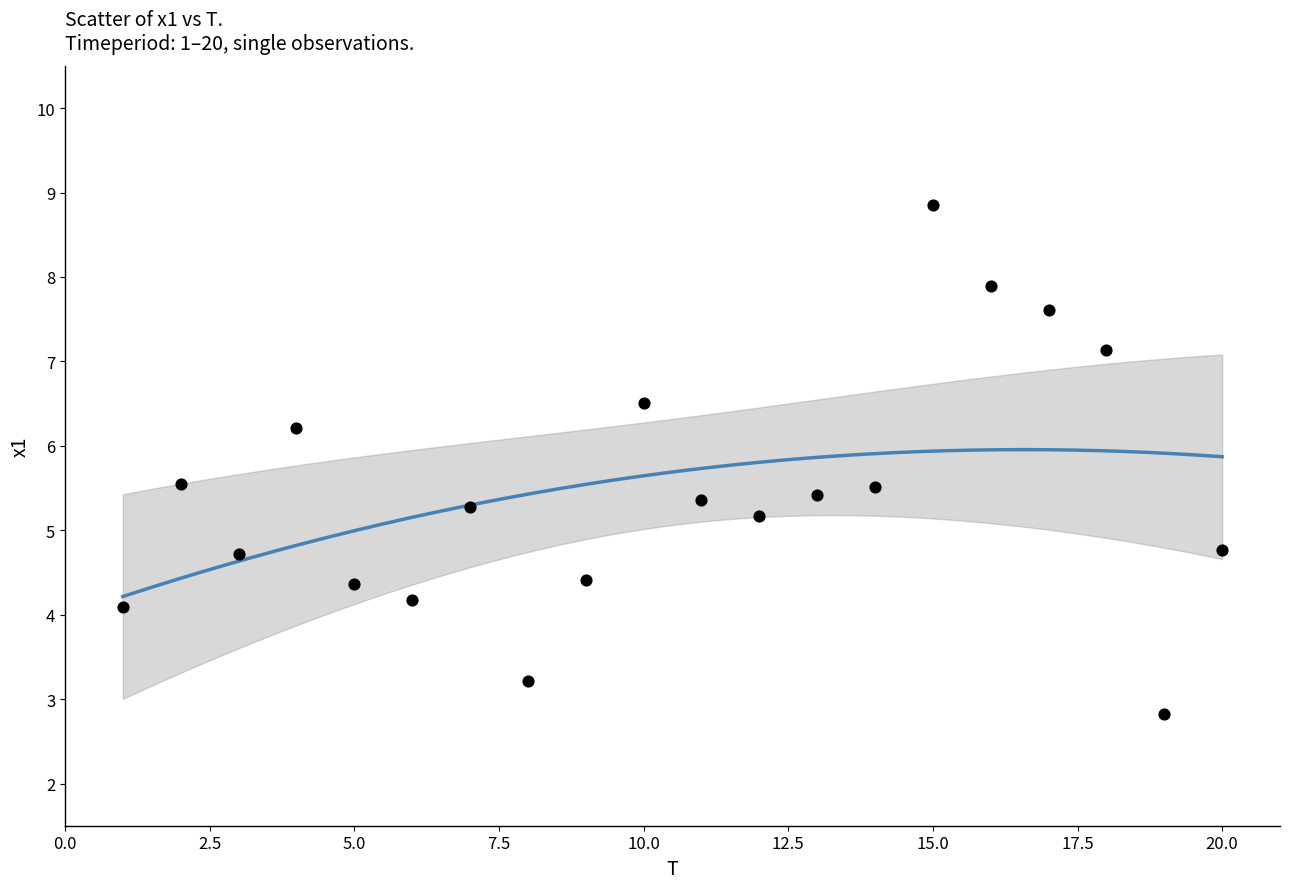

What is the range of Y values (max minus min)?

6.0